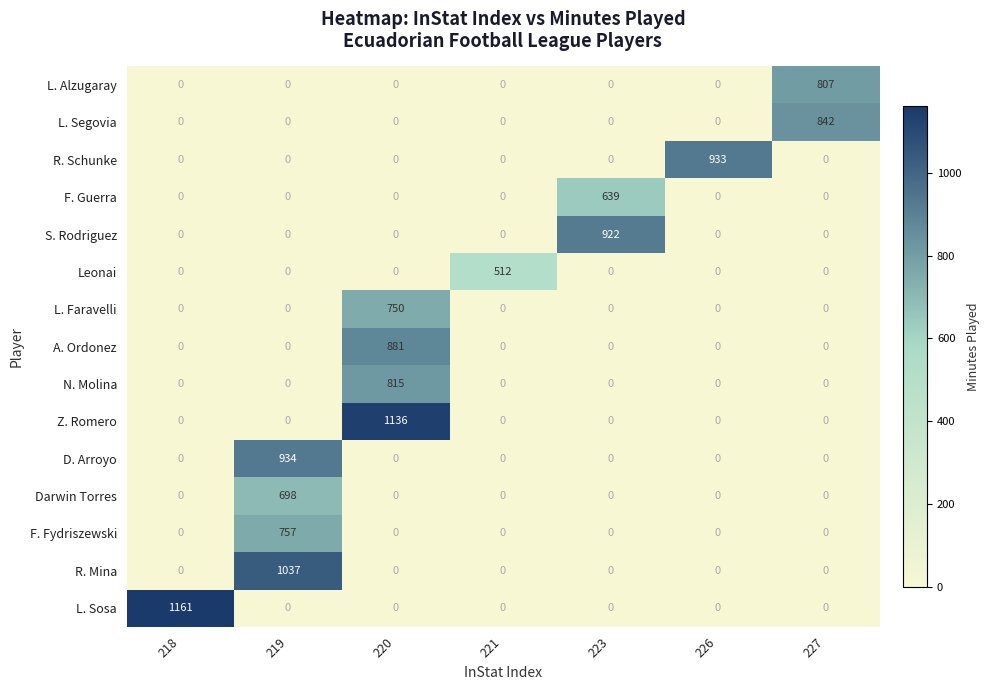

What is the average value of the Darwin Torres series?

100